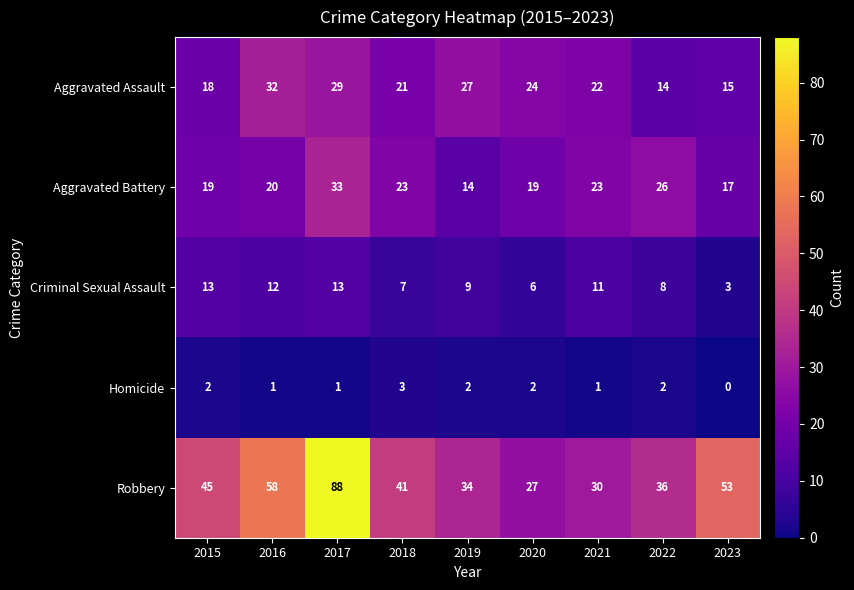

How many distinct data groups are displayed?

5